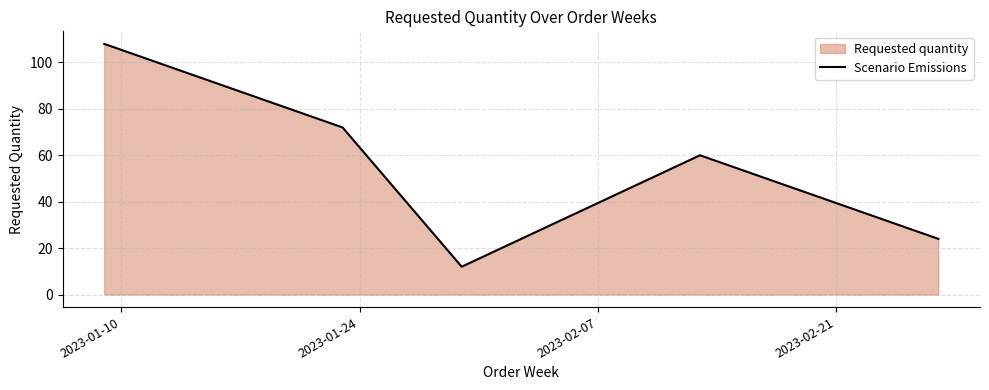

True or false: the data has more than 2 interior local peaks.

False